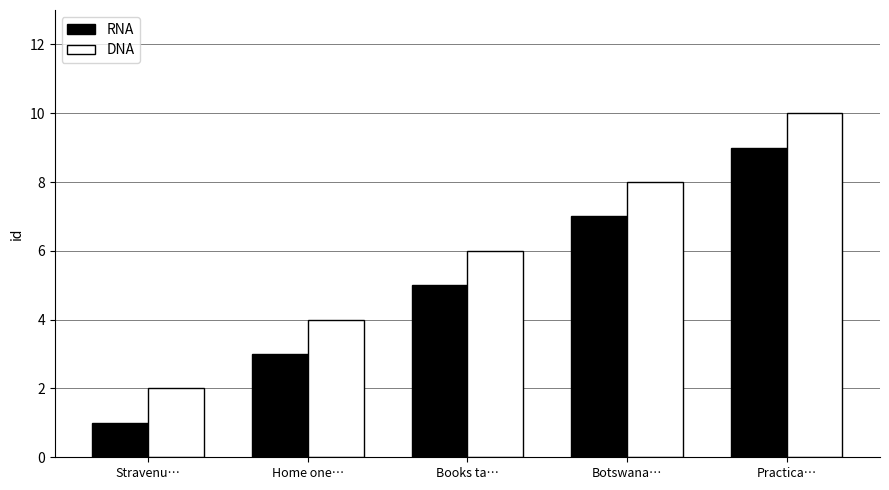

What is the difference between the DNA values at Botswana… and Home one…?

4